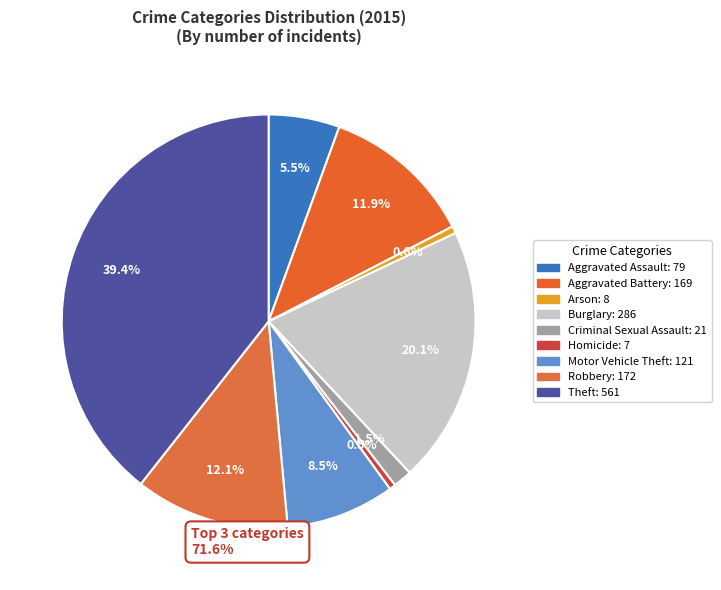

Does Theft represent more than half of the total?

No